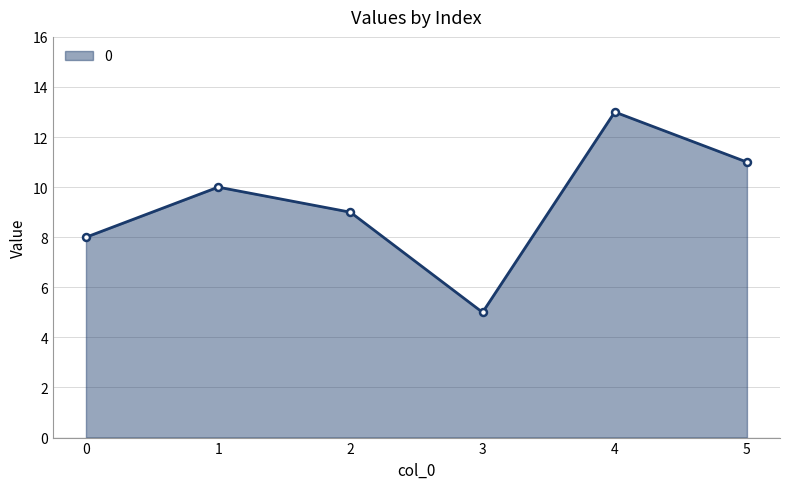

Where is the first local maximum?

1